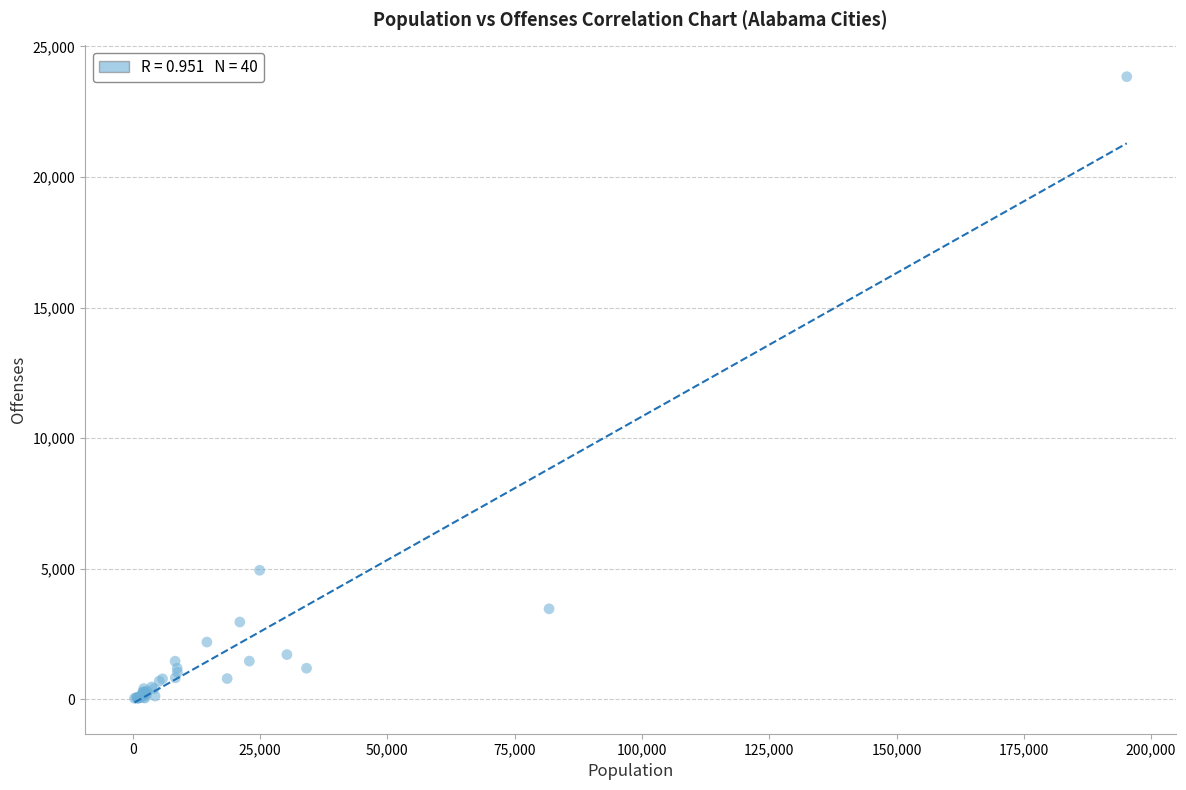

What Y value in the scatter plot is closest to 11943?

4945